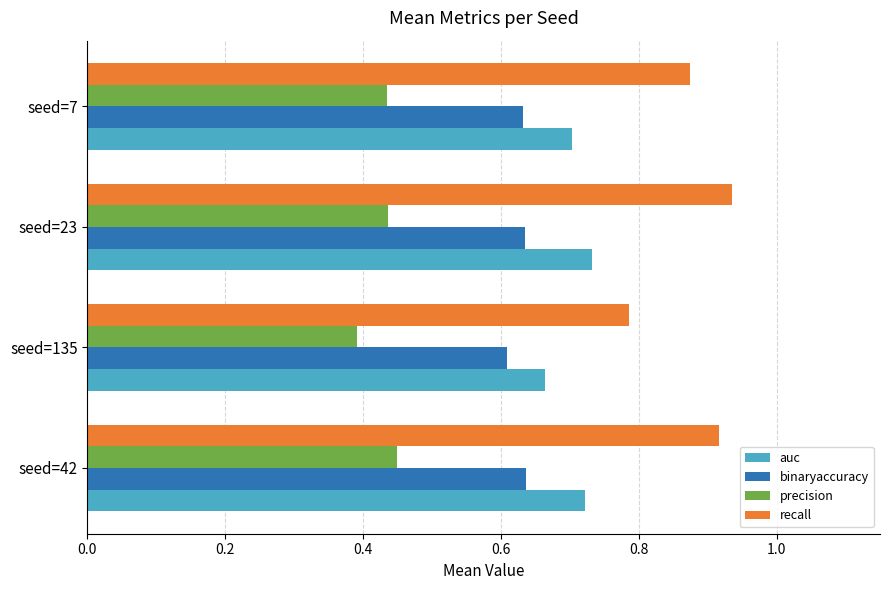

What are all the series names shown in the legend?

auc, binaryaccuracy, precision, recall